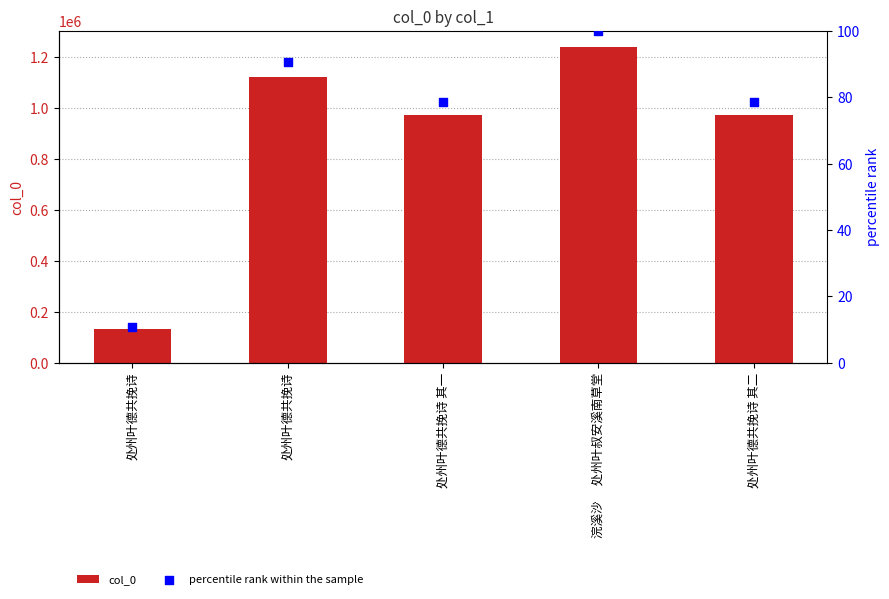

Which series contains the highest Y value?

col_0